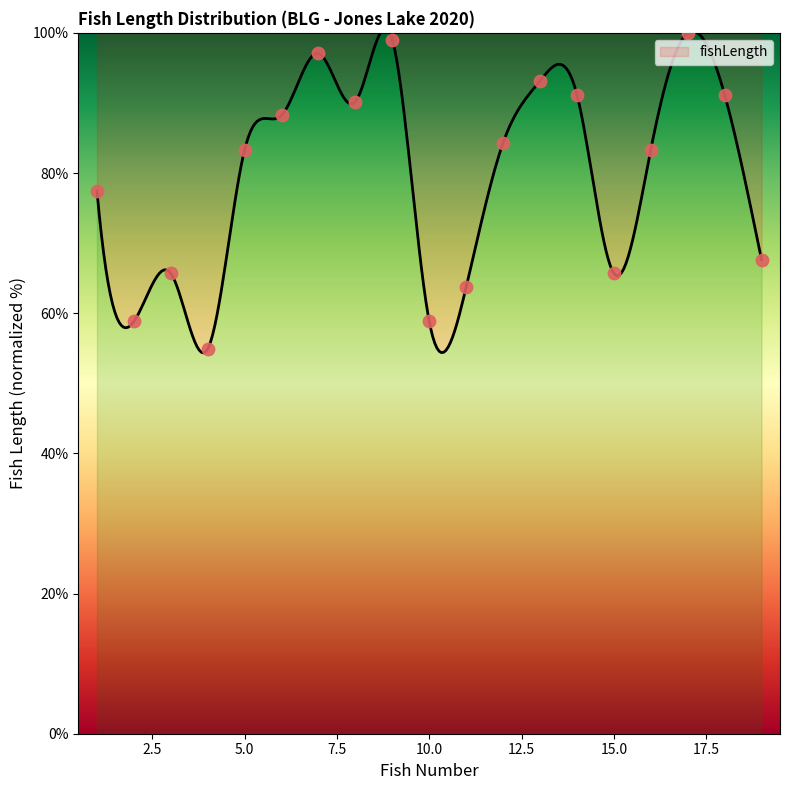

Which has a higher value, 16 or 7?

7